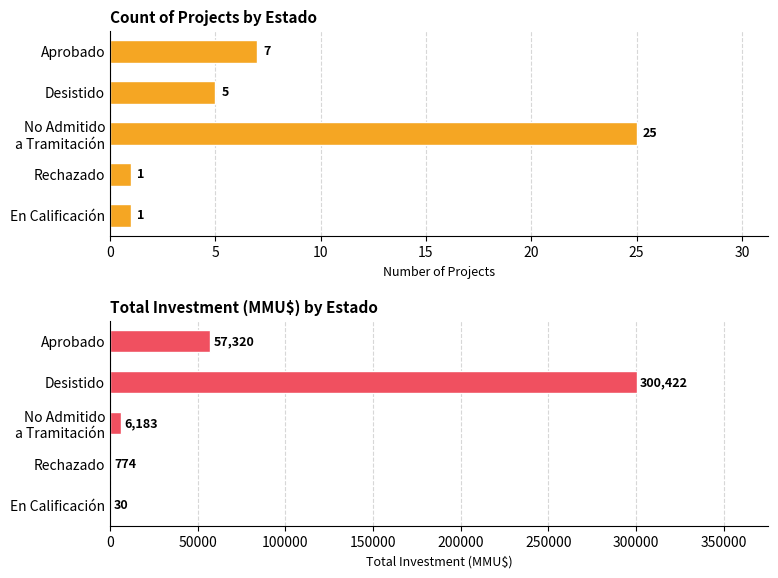

Which series has the largest total across all categories?

Total Investment (MMU$)